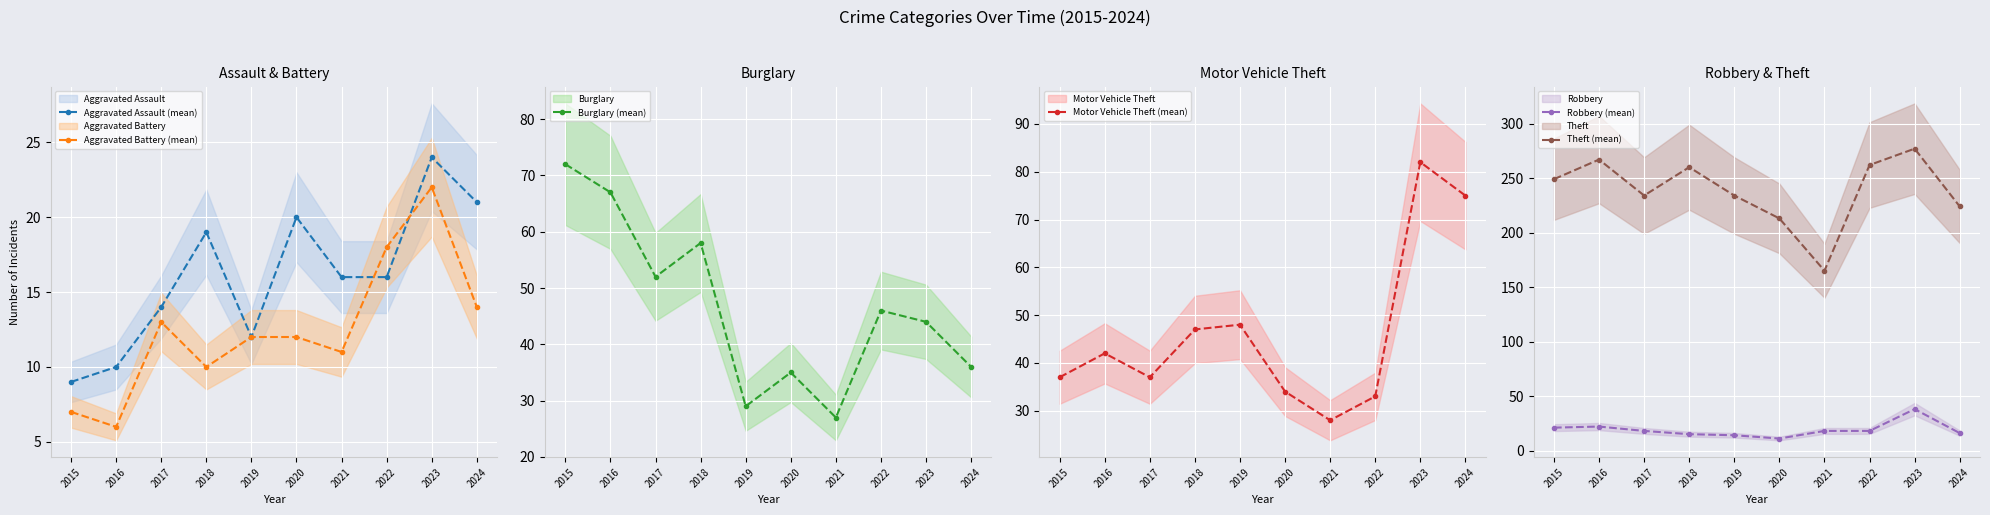

How many data points in Burglary (mean) are above 46?

4